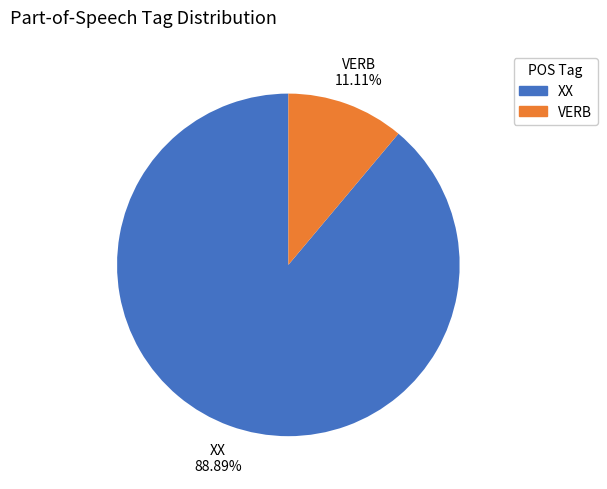

Does any single category account for the majority?

Yes